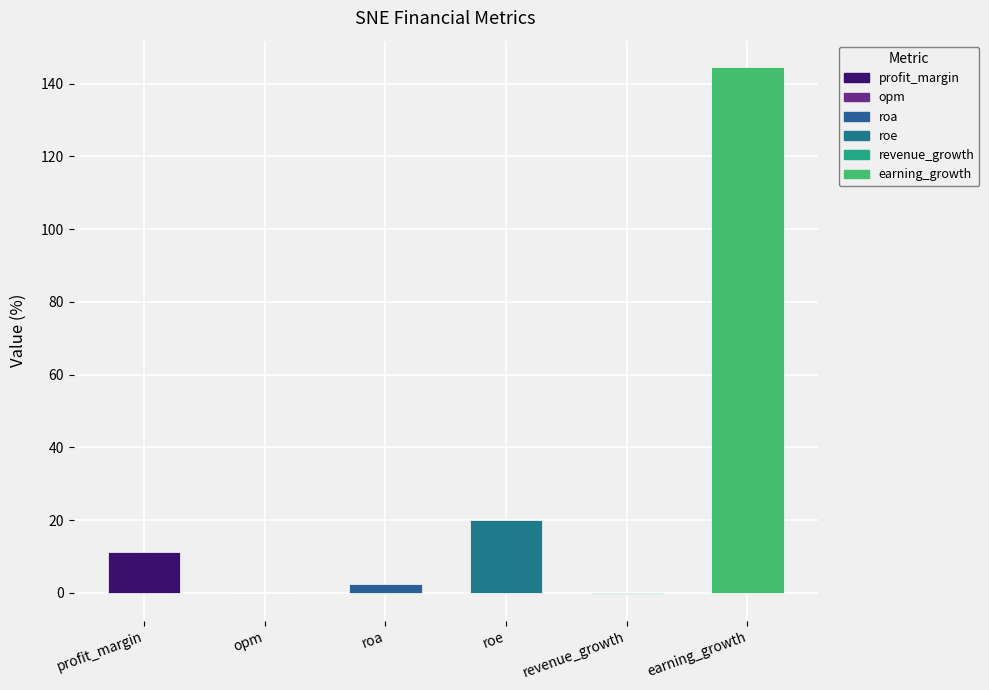

The value at roa is 2.4. True or false?

True